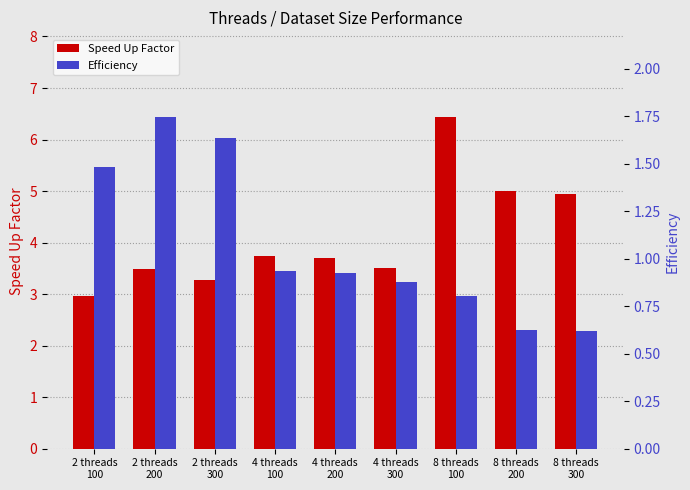

What is the label of the 3rd bar from the right?

8 threads
100